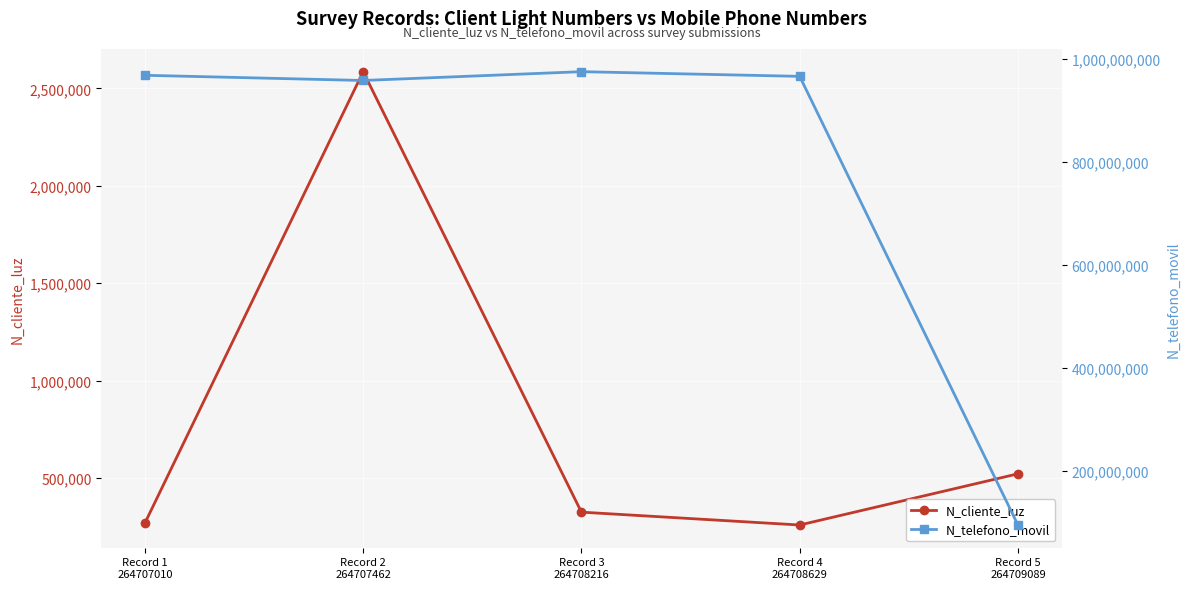

What is the maximum value shown in the chart?

974523233